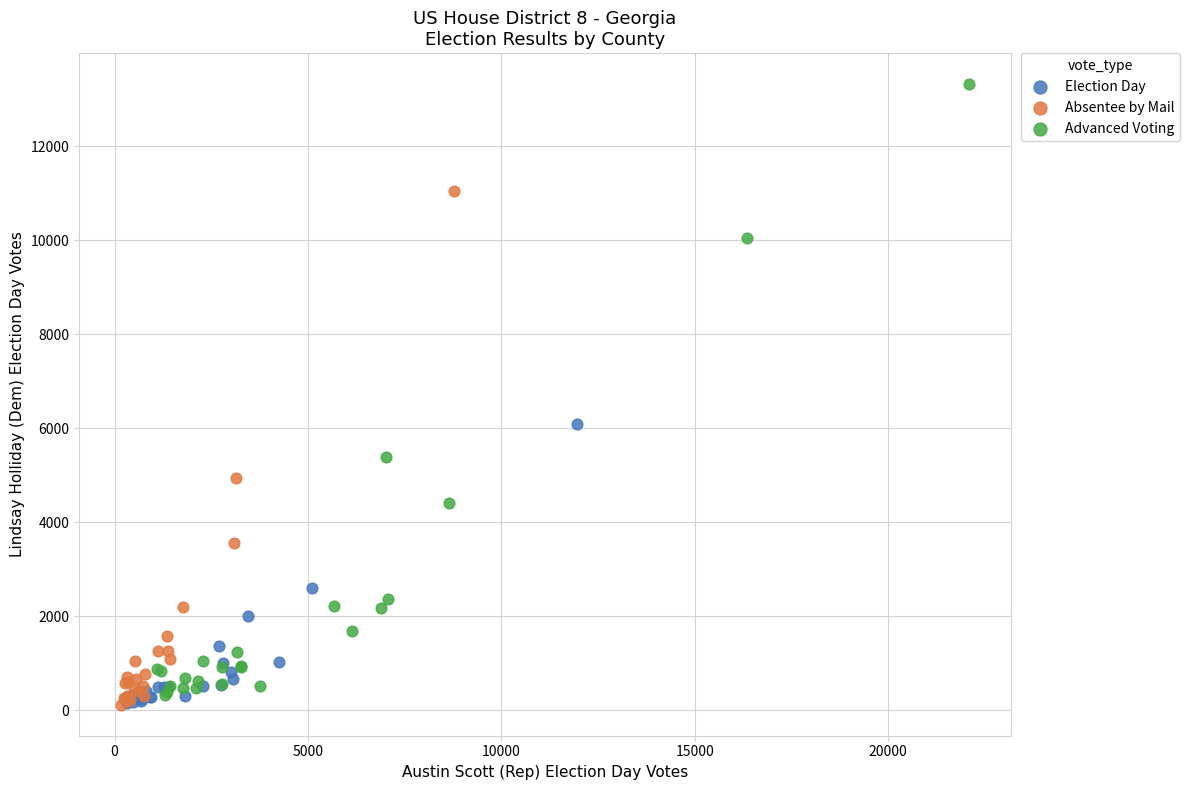

Which series reaches the maximum Y coordinate?

Advanced Voting